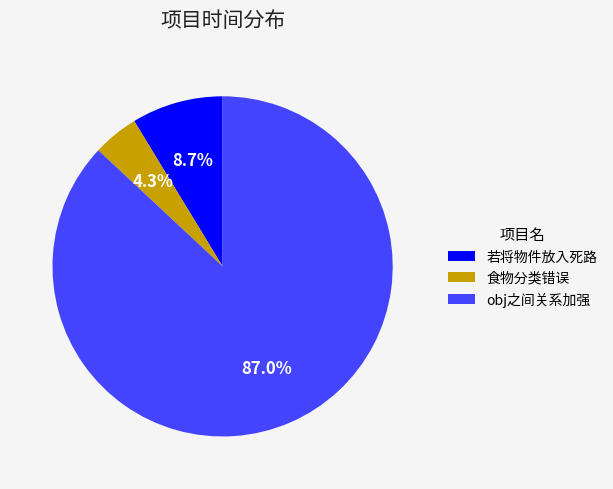

What is the largest slice in the pie chart?

obj之间关系加强